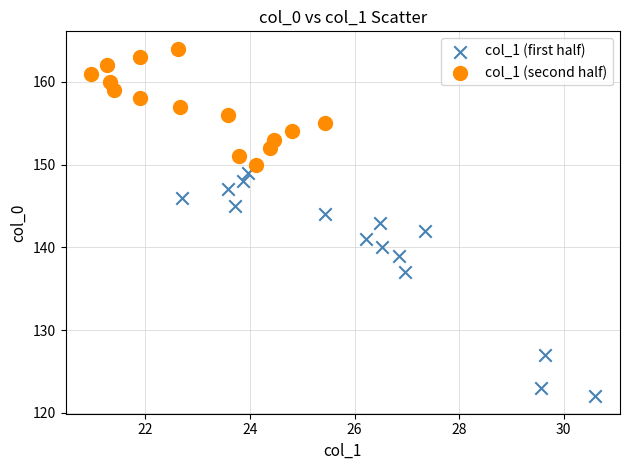

Which series contains the lowest Y value?

col_1 (first half)